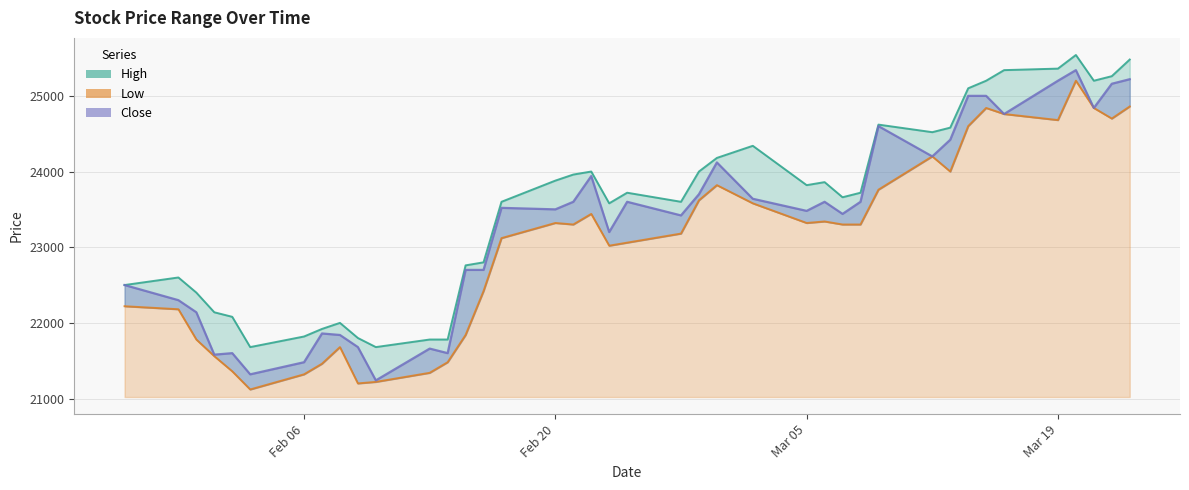

Reading right to left, what are all the values shown in this chart?

High: 25480	25260	25200	25540	25360	25340	25200	25100	24580	24520	24620	23720	23660	23860	23820	24340	24180	24000	23600	23720	23580	24000	23960	23880	23600	22800	22760	21780	21780	21680	21800	22000	21920	21820	21680	22080	22140	22400	22600	22500
Low: 24860	24700	24840	25200	24680	24760	24840	24600	24000	24200	23760	23300	23300	23340	23320	23580	23820	23620	23180	23060	23020	23440	23300	23320	23120	22420	21840	21480	21340	21220	21200	21680	21460	21320	21120	21360	21560	21780	22180	22220
Close: 25220	25160	24840	25340	25200	24760	25000	25000	24420	24200	24600	23600	23440	23600	23480	23640	24120	23700	23420	23600	23200	23940	23600	23500	23520	22700	22700	21600	21660	21240	21680	21840	21860	21480	21320	21600	21580	22140	22300	22500